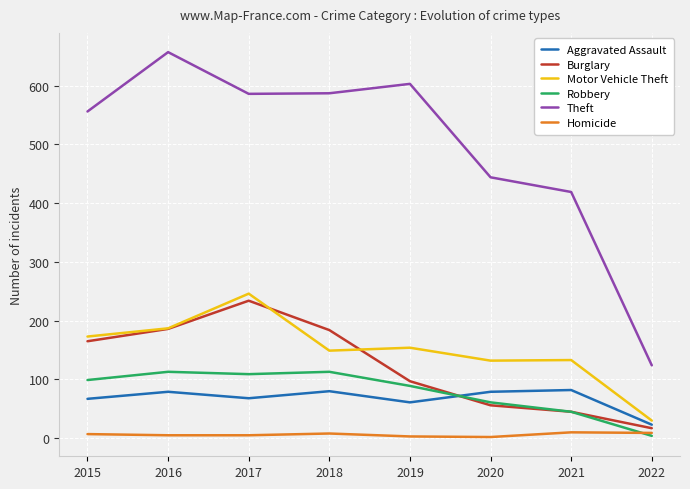

True or false: Theft and Robbery intersect in this chart.

False